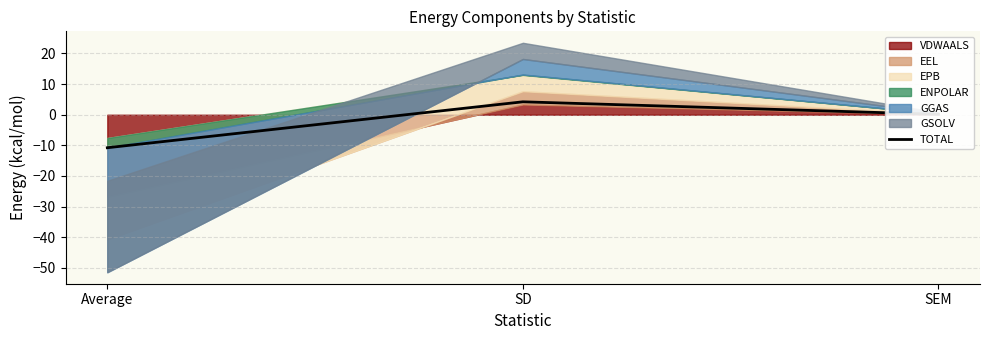

What is the label of the 1st point from the right?

SEM